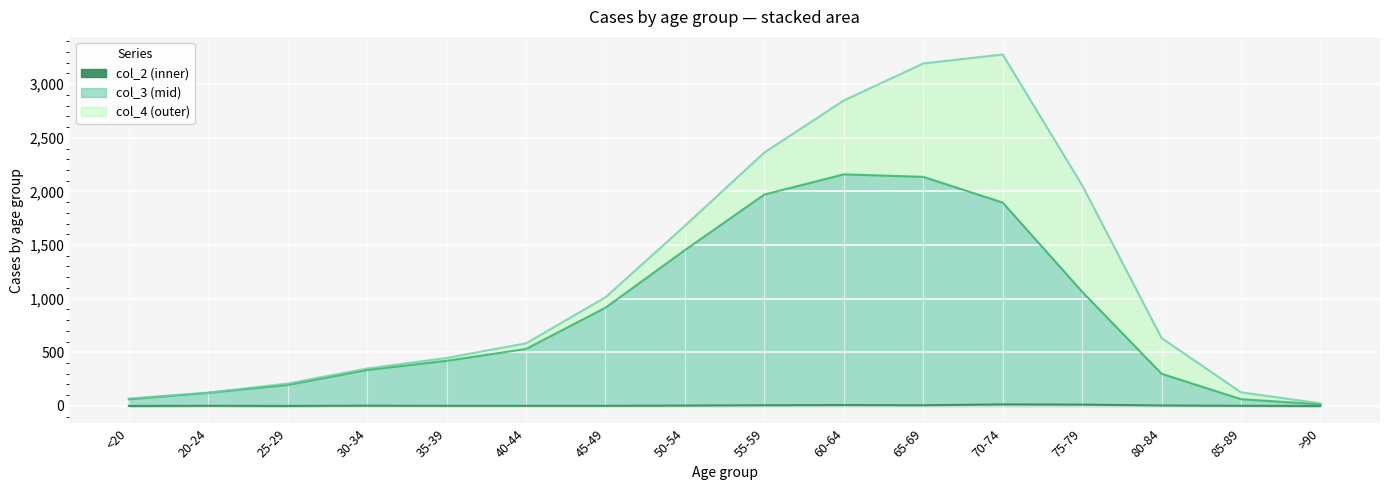

At which label does col_3 first exceed 531?

45-49